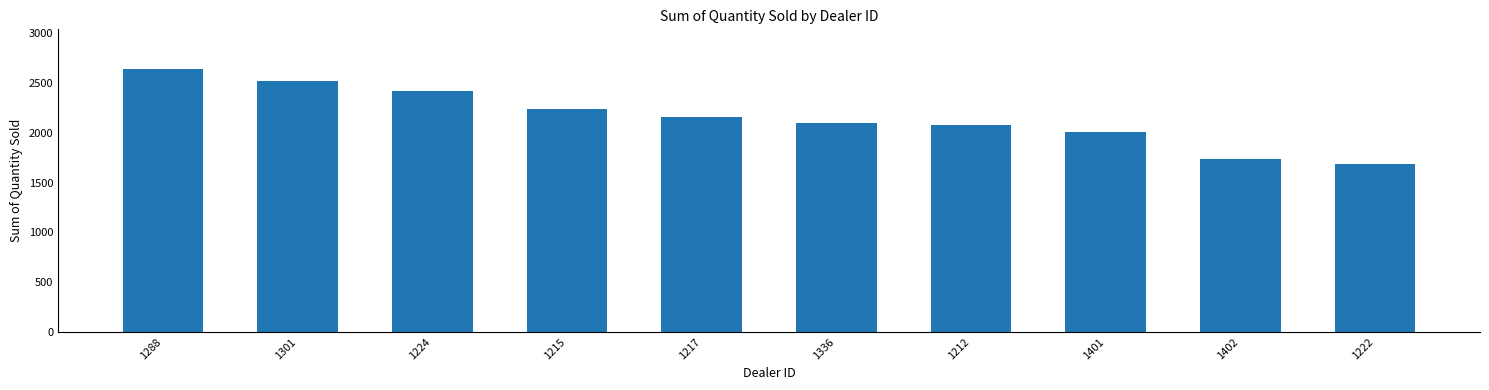

How many categories are shown in the chart?

10